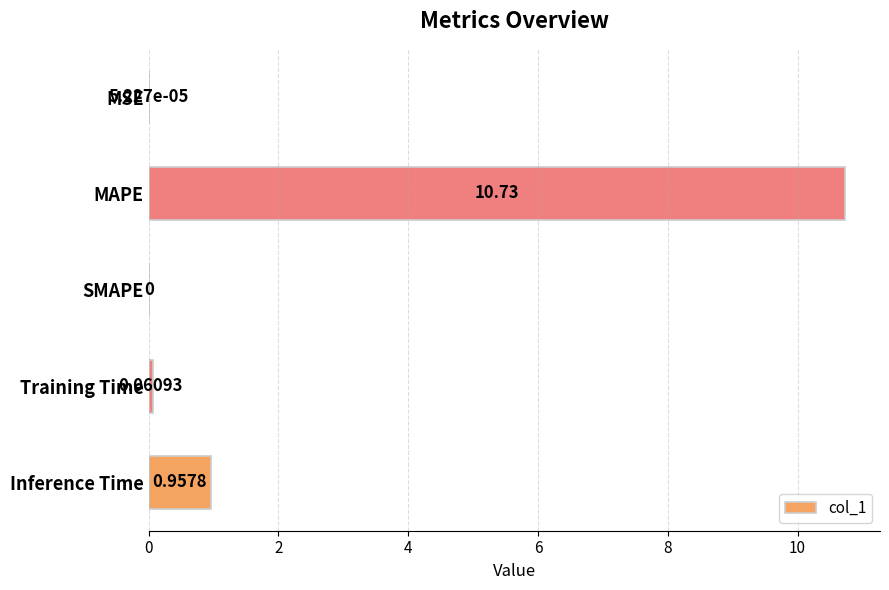

What is the change in value from MSE to Inference Time?

+1.0